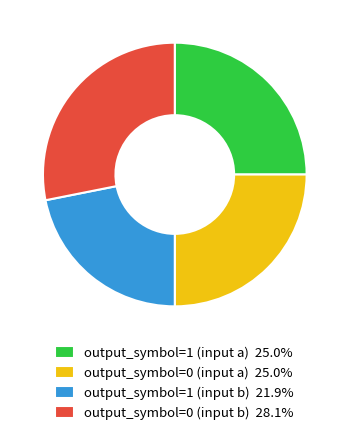

Which slice is the largest?

output_symbol=0 (input b)